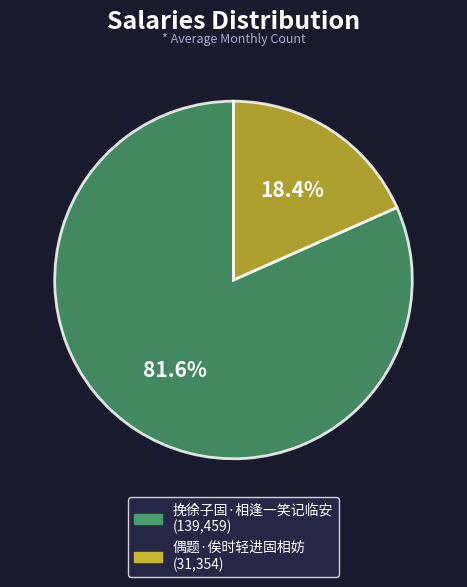

What is the largest slice in the pie chart?

挽徐子固·相逢一笑记临安